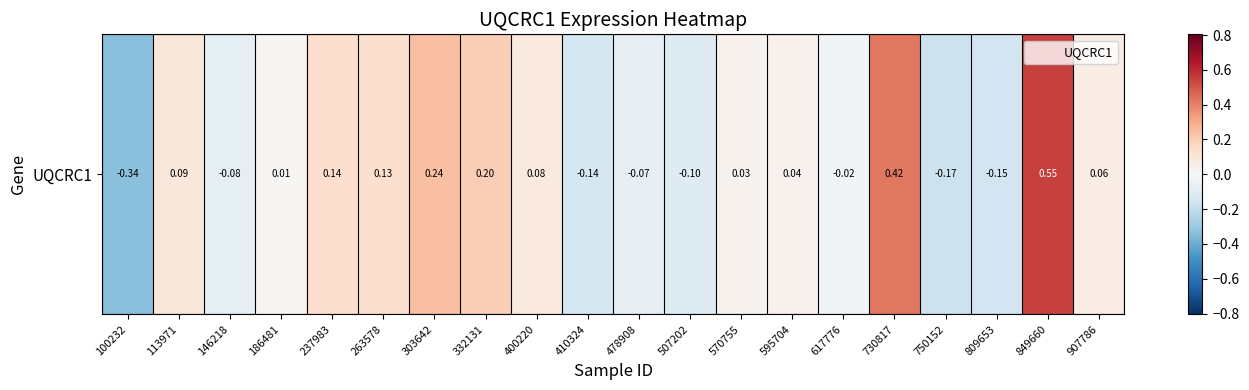

Rank the categories by value from highest to lowest.

849660, 730817, 303642, 332131, 237983, 263578, 113971, 400220, 907786, 595704, 570755, 186481, 617776, 478908, 146218, 507202, 410324, 809653, 750152, 100232